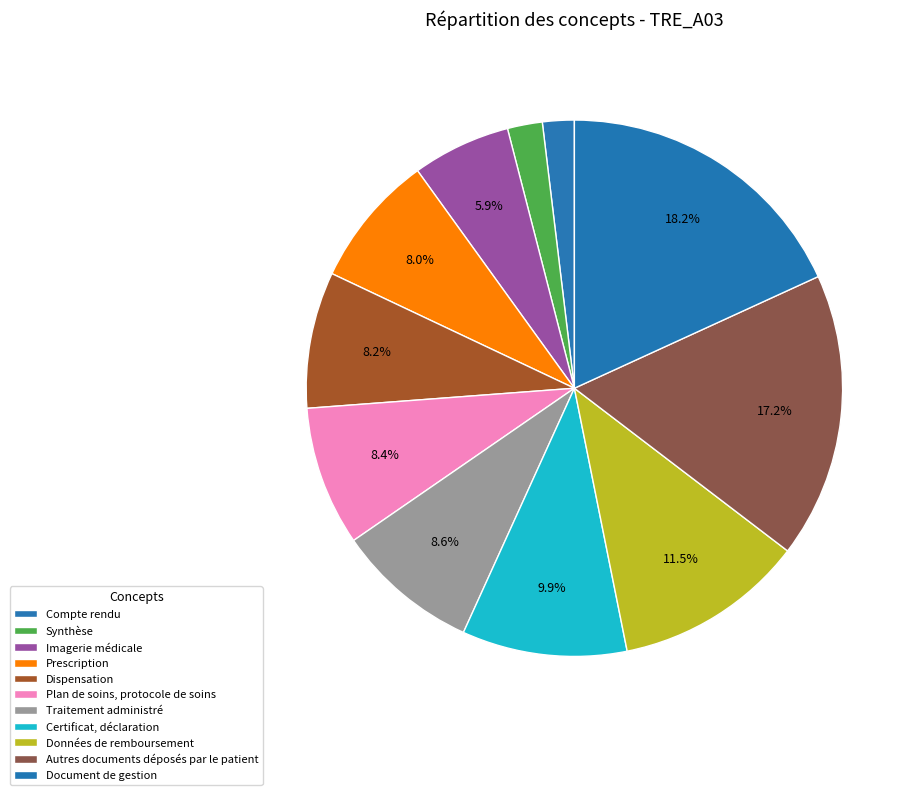

Count the number of slices in the pie.

11